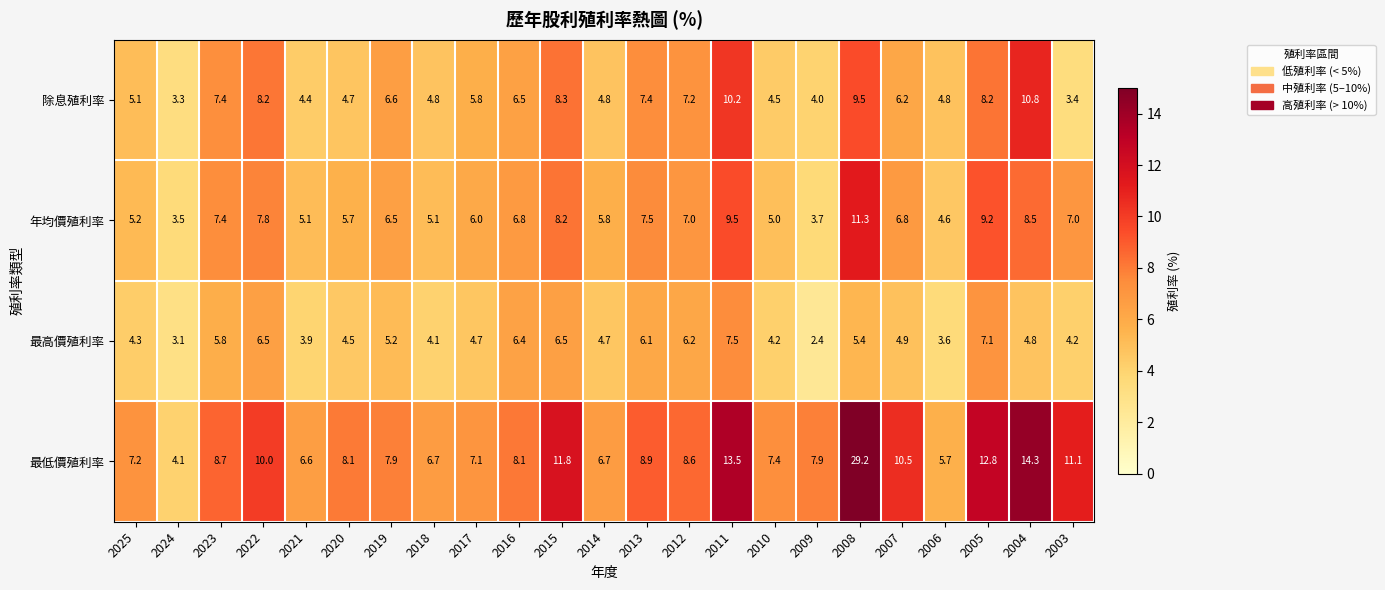

What is the spread (max minus min) of values at 2018?

2.6